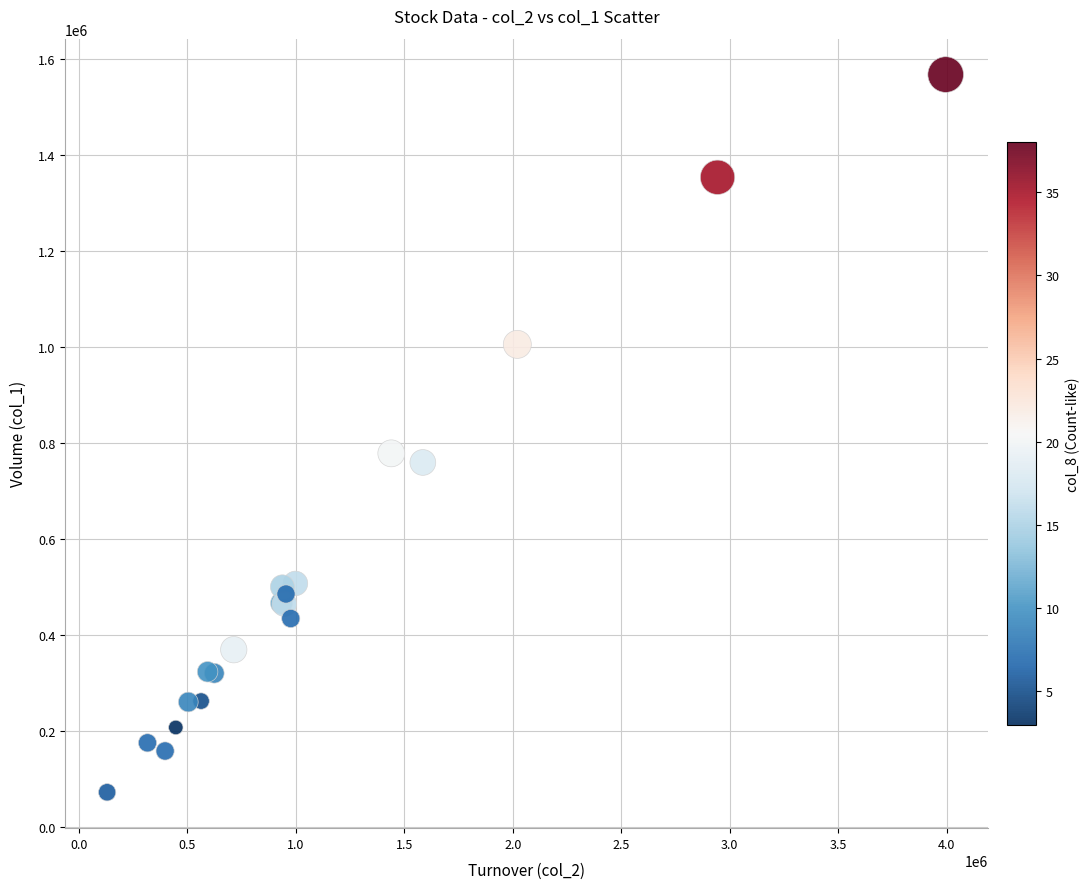

What Y value in the scatter plot is closest to 820500?

779000